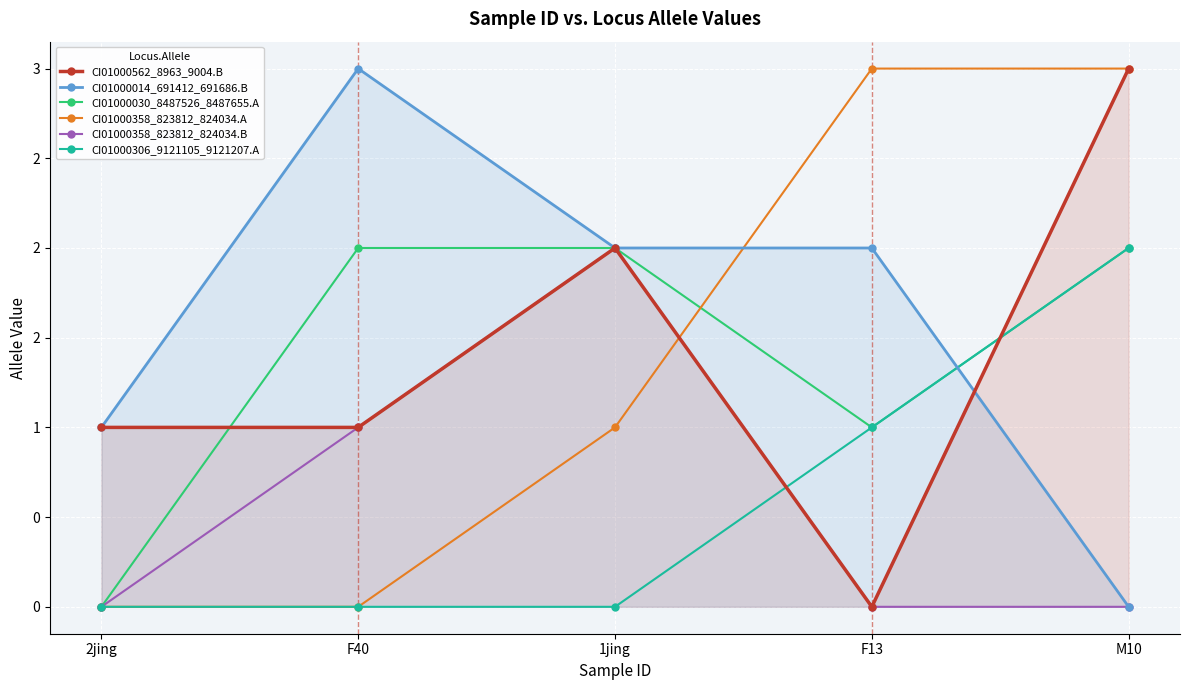

What are all the series names shown in the legend?

CI01000562_8963_9004.B, CI01000014_691412_691686.B, CI01000030_8487526_8487655.A, CI01000358_823812_824034.A, CI01000358_823812_824034.B, CI01000306_9121105_9121207.A